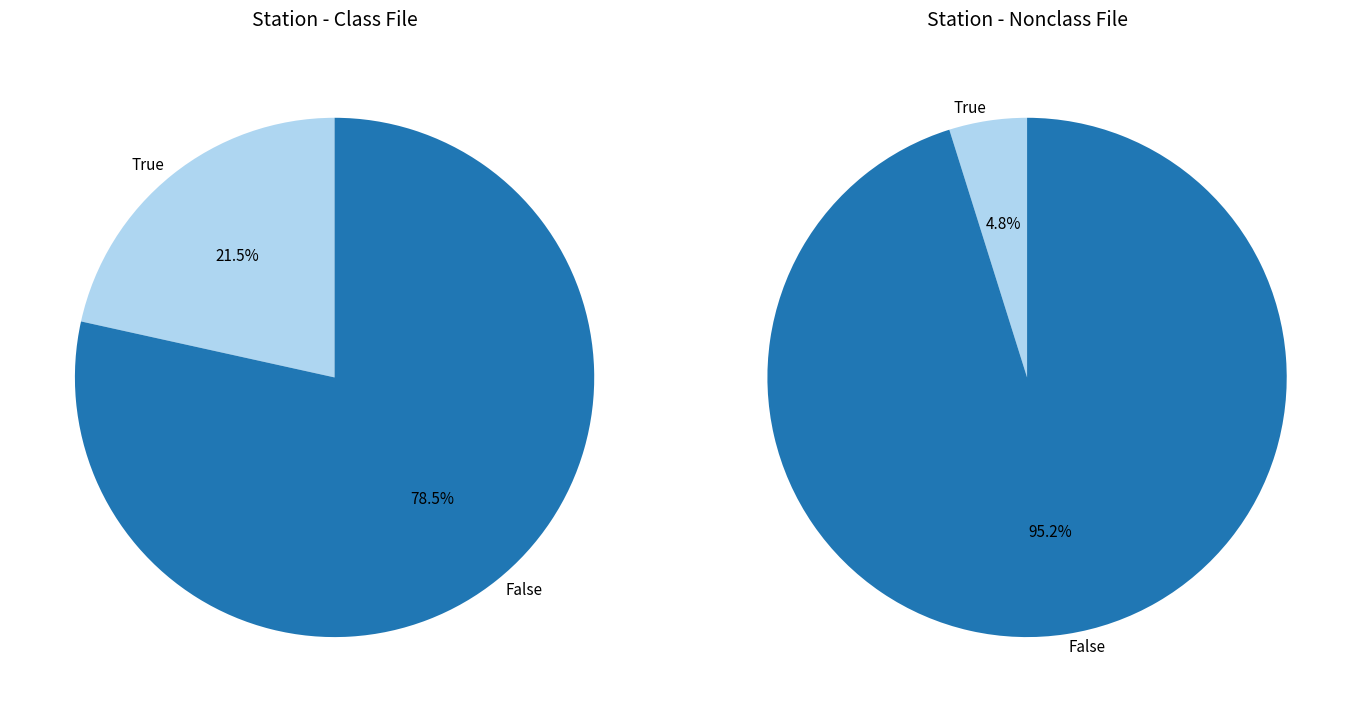

Does 2.2 account for over 50% of the chart?

No